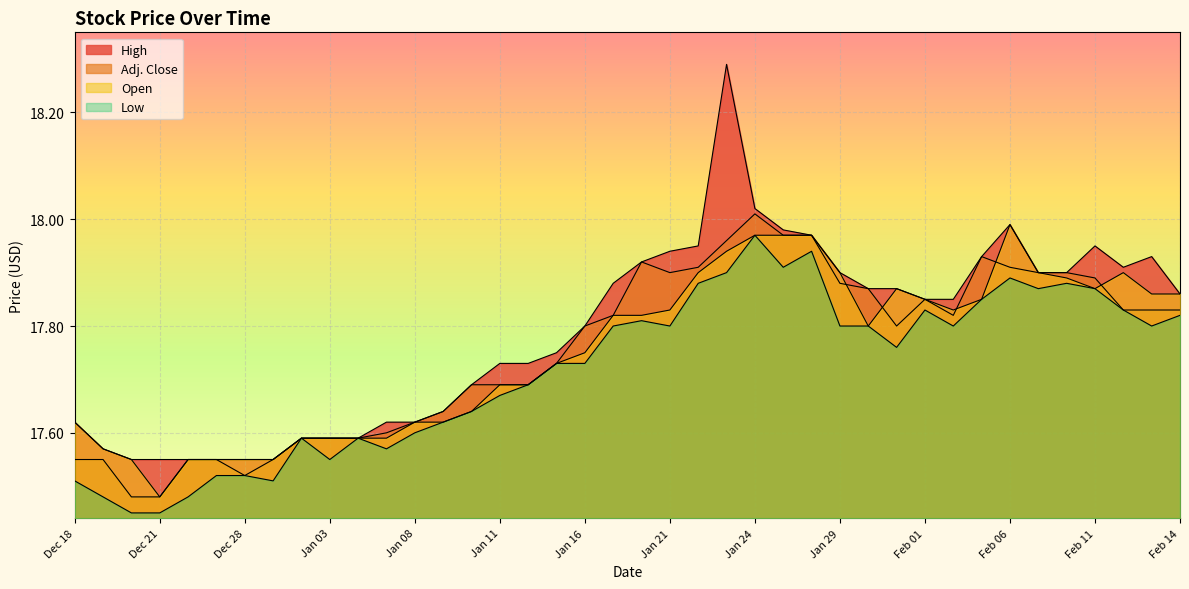

Read the Adj. Close value at Dec 31.

17.6